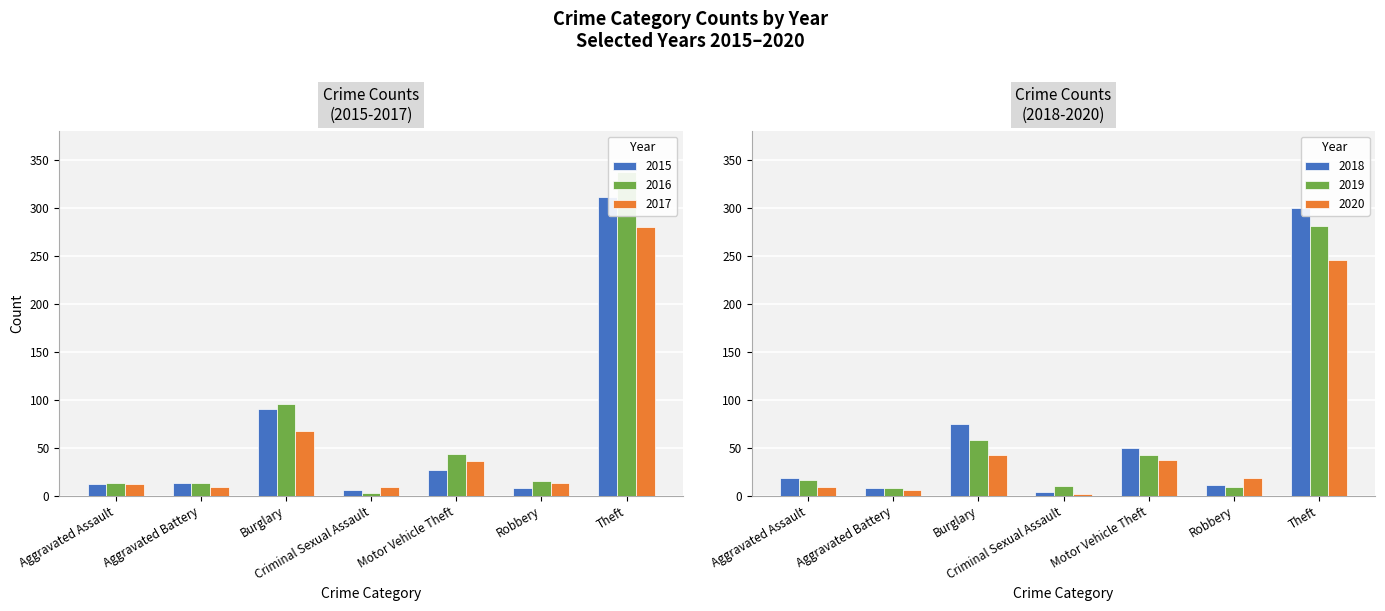

What is the difference between the second highest and minimum values in the 2020 series?

40